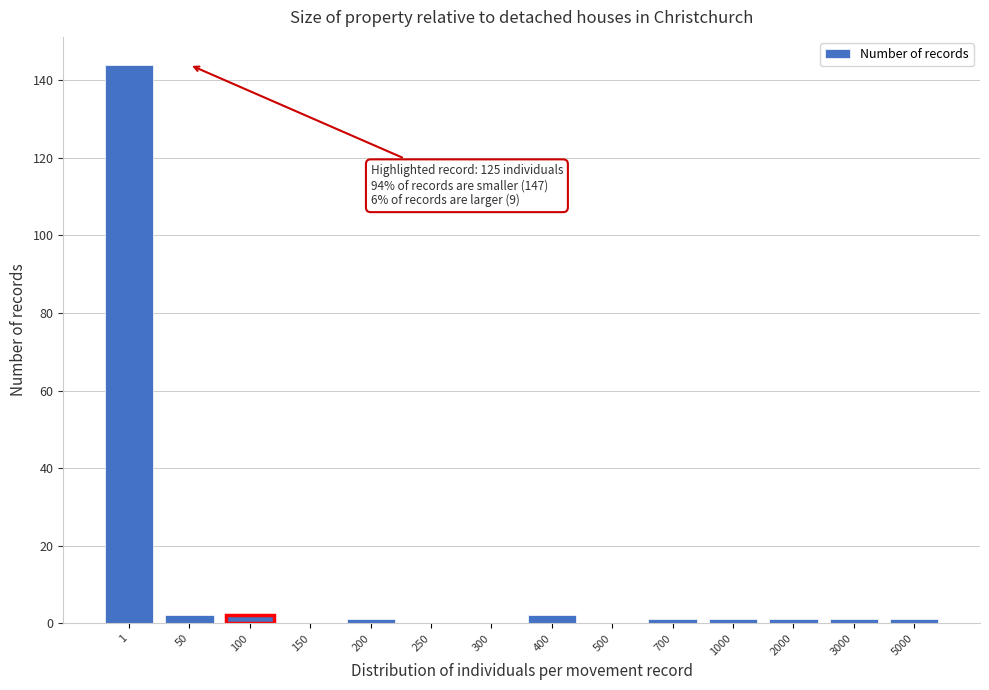

Reading right to left, what are all the values shown in this chart?

5000=1	3000=1	2000=1	1000=1	700=1	500=0	400=2	300=0	250=0	200=1	150=0	100=2	50=2	1=144